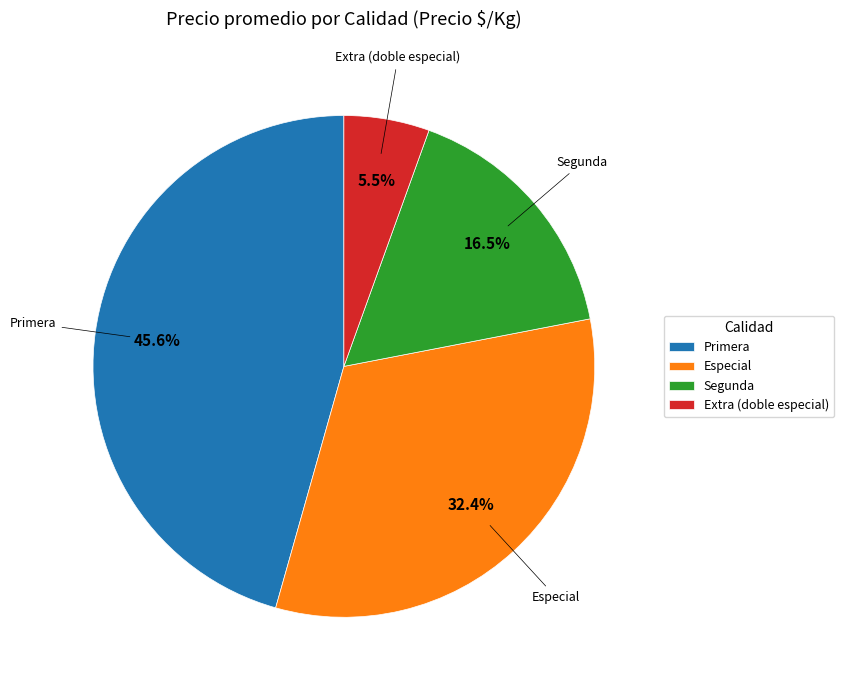

What percentage is the Primera slice, to the nearest percent?

46%